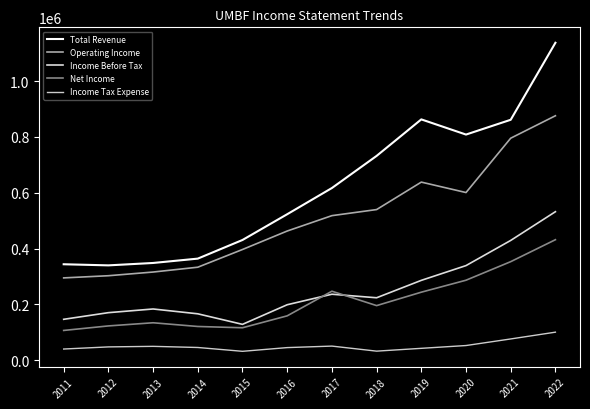

What is the total value across all series at 2015?

1103400